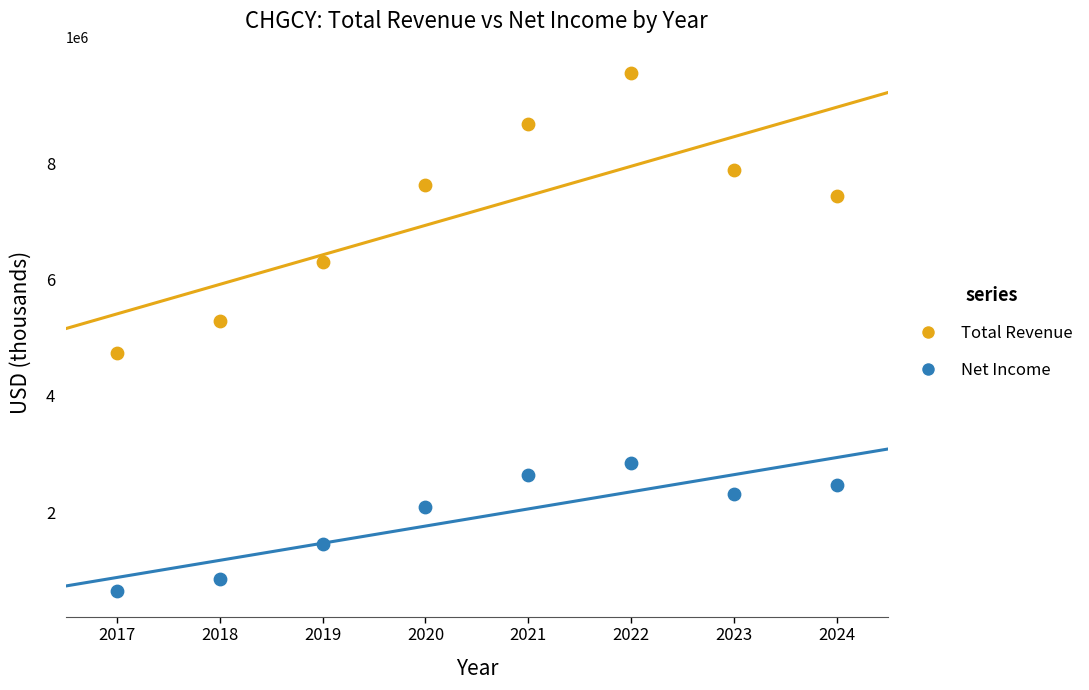

Which series reaches the maximum Y coordinate?

Total Revenue